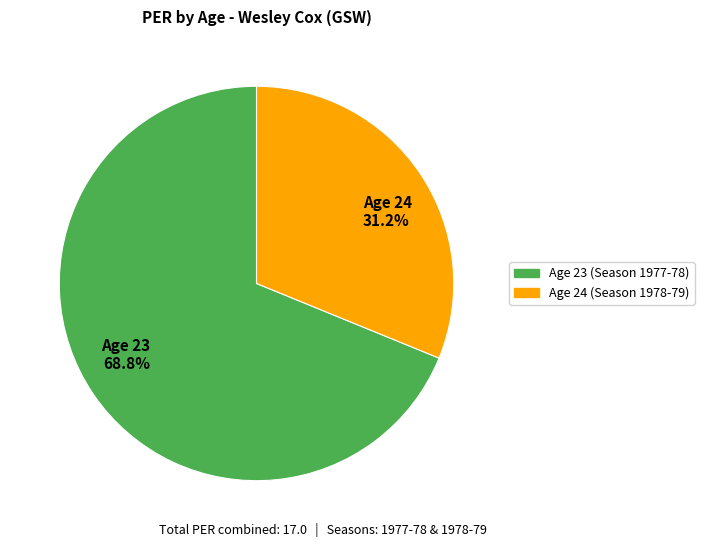

To the nearest percent, what is the difference between the largest and smallest slice percentages?

38%